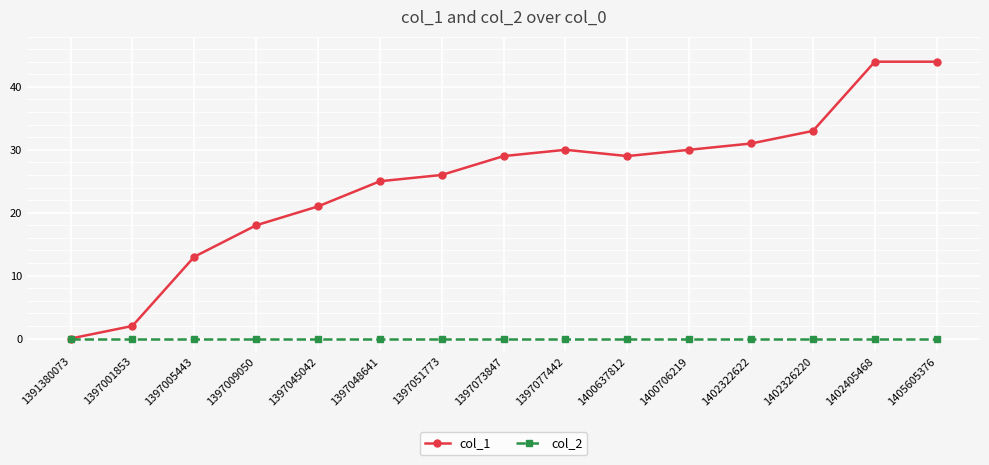

True or false: col_2 has a value of 0 at 1397077442.

True